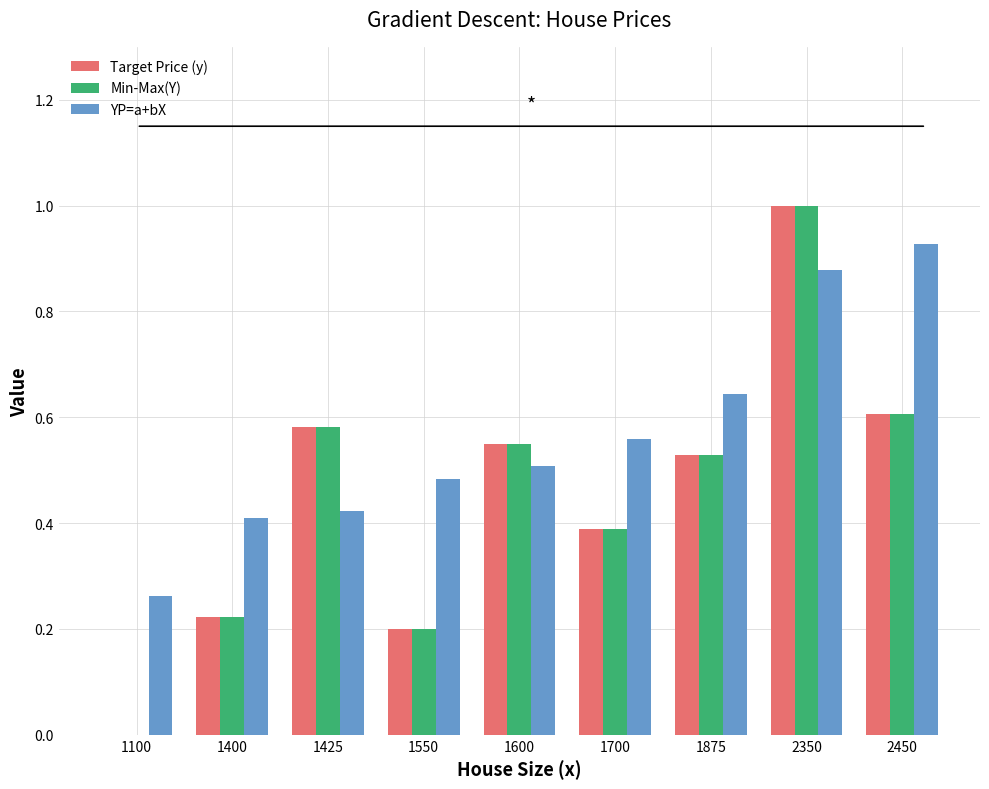

Between 1600 and 1875, which series saw the biggest shift?

YP=a+bX